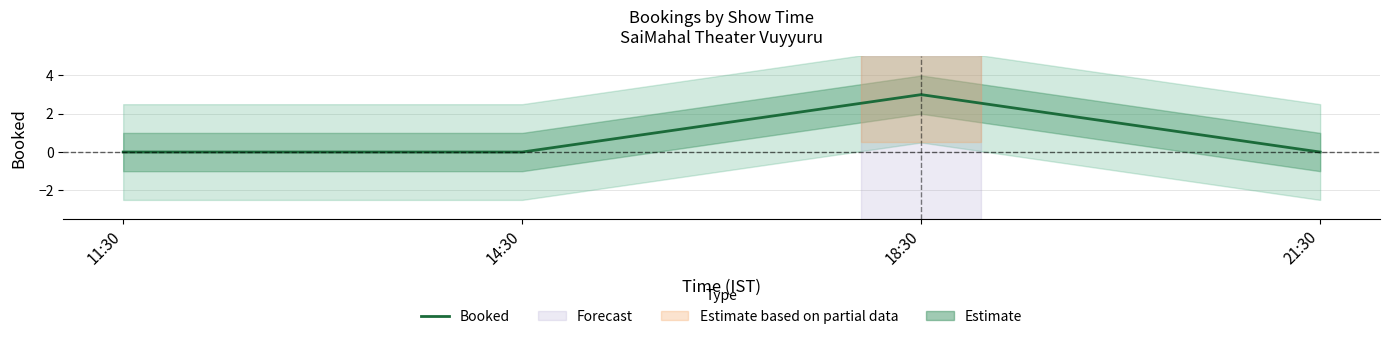

Reading right to left, list all the values displayed in this chart.

21:30=0	18:30=3	14:30=0	11:30=0